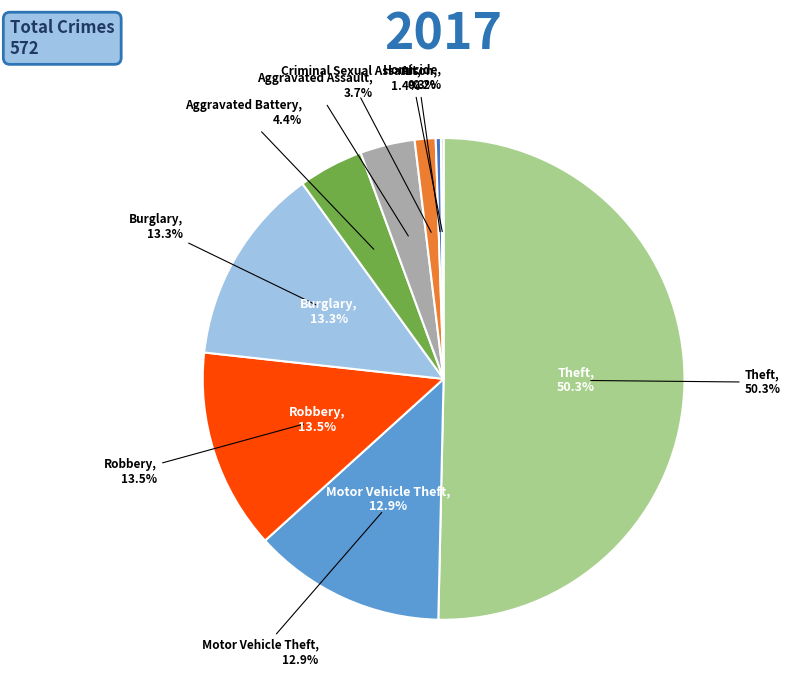

What percentage is the Aggravated Assault slice, to the nearest percent?

4%